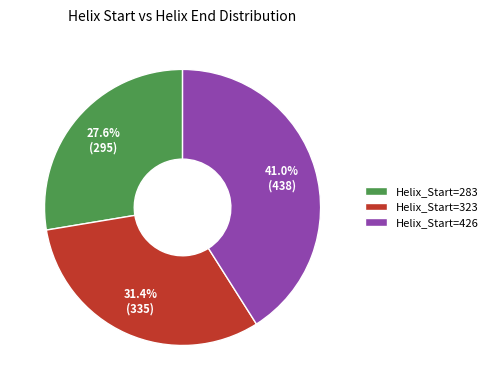

Do Helix_Start=323 and Helix_Start=426 together represent more than half of the pie?

Yes